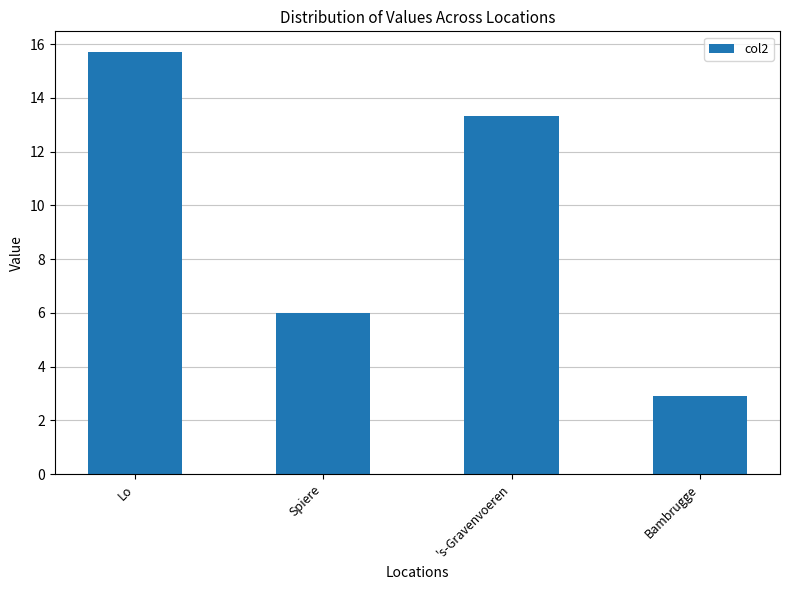

What is the minimum value shown in the chart?

2.9